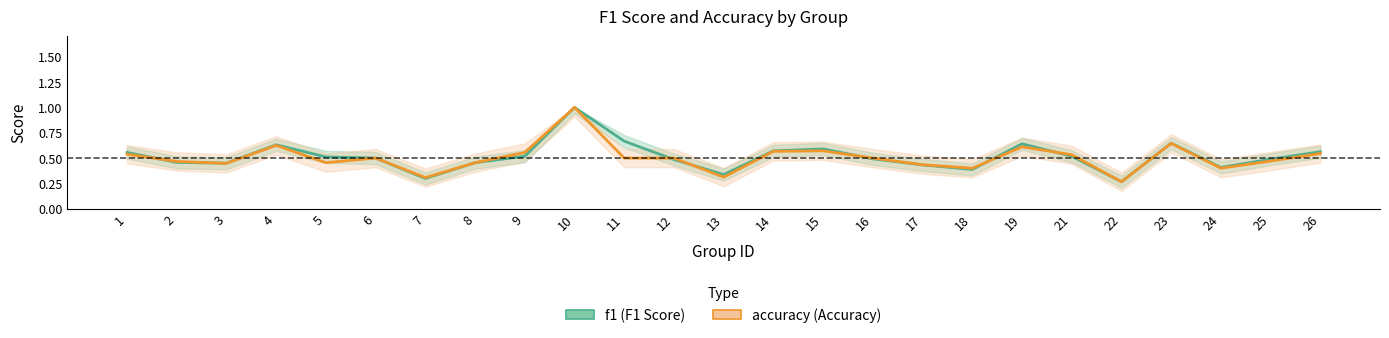

In accuracy, how many points are higher than both neighbors (excluding endpoints)?

6